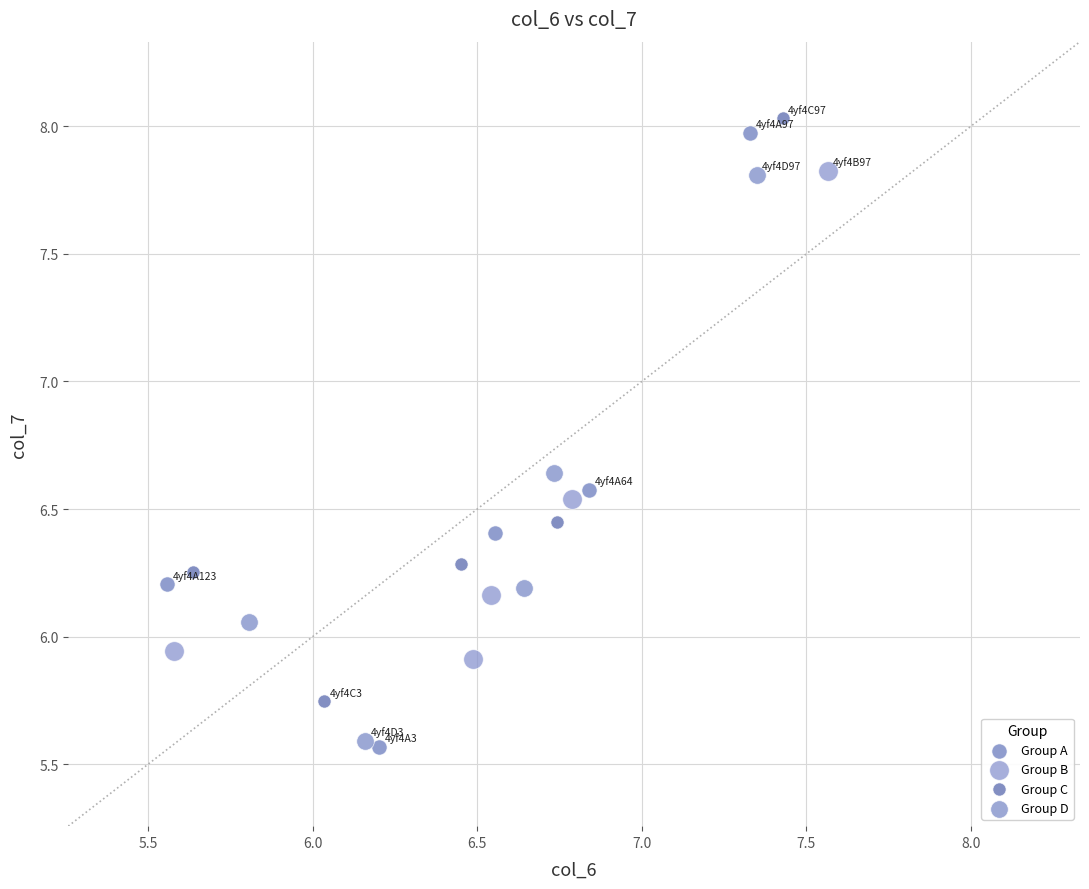

Which series has the widest spread of Y values?

Group A